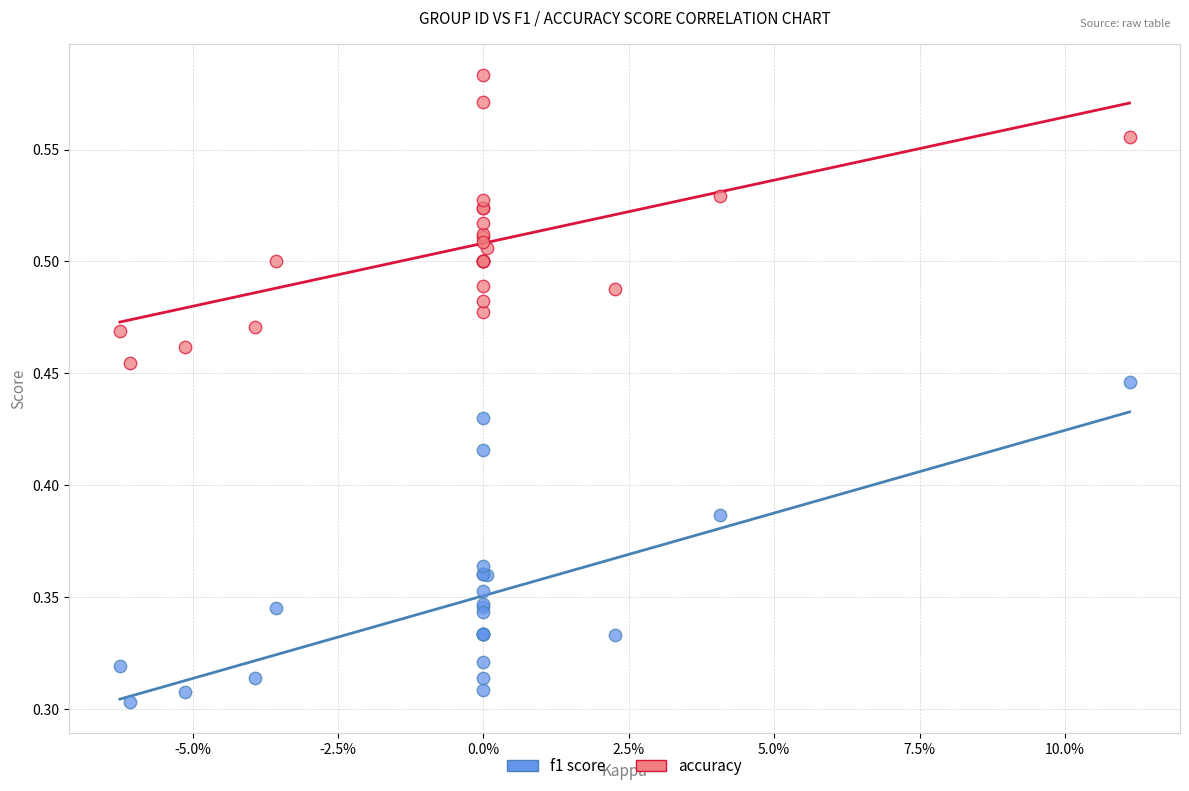

Which series contains the highest Y value?

accuracy